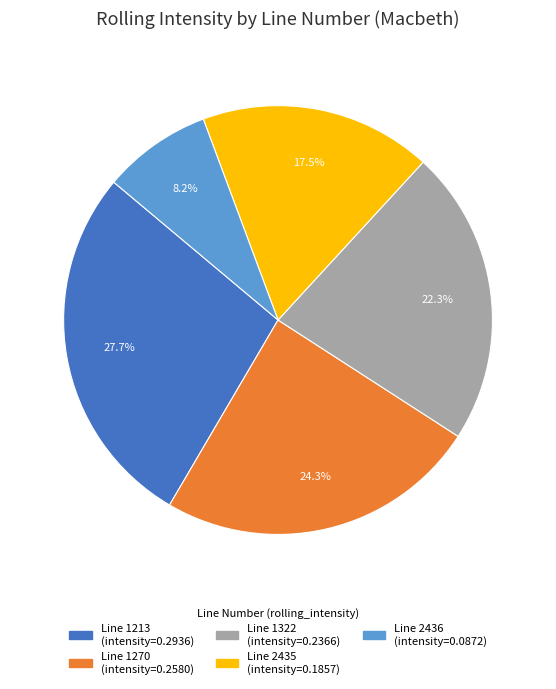

Is there a majority slice in this chart?

No